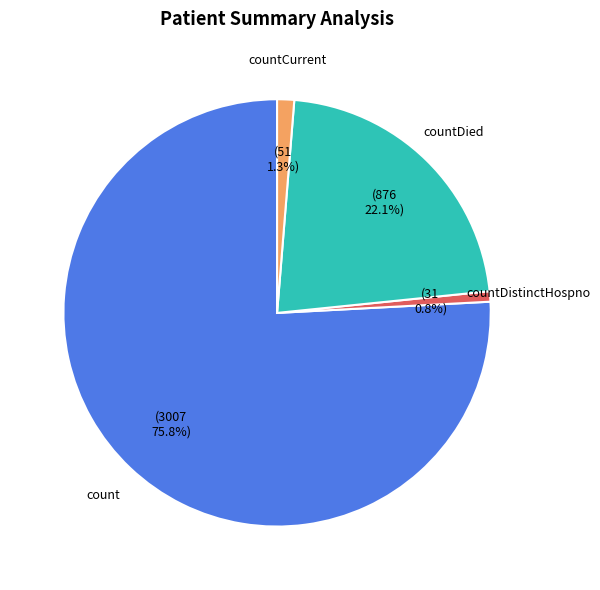

Does any single category account for the majority?

Yes